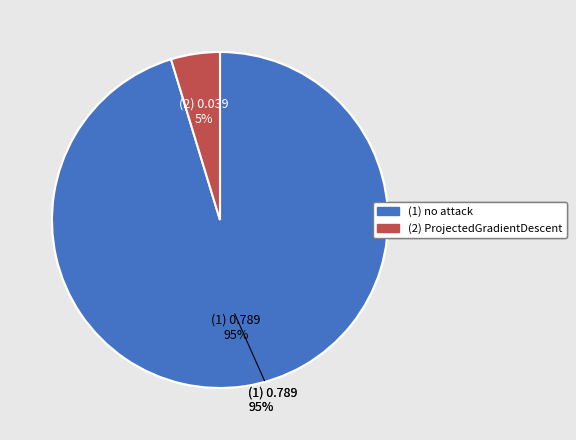

The ProjectedGradientDescent slice represents 1% of the pie. True or false?

False